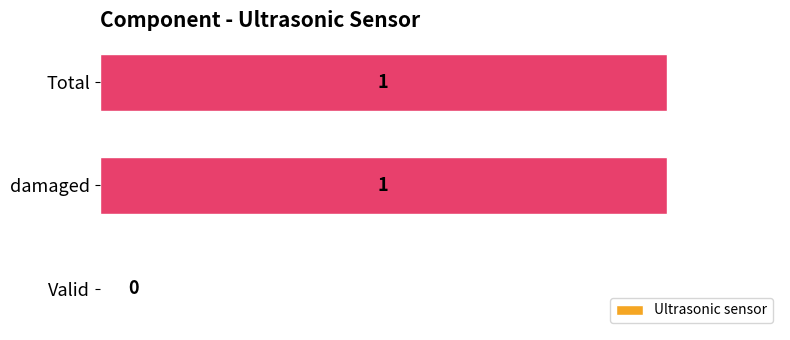

What is the average value?

1